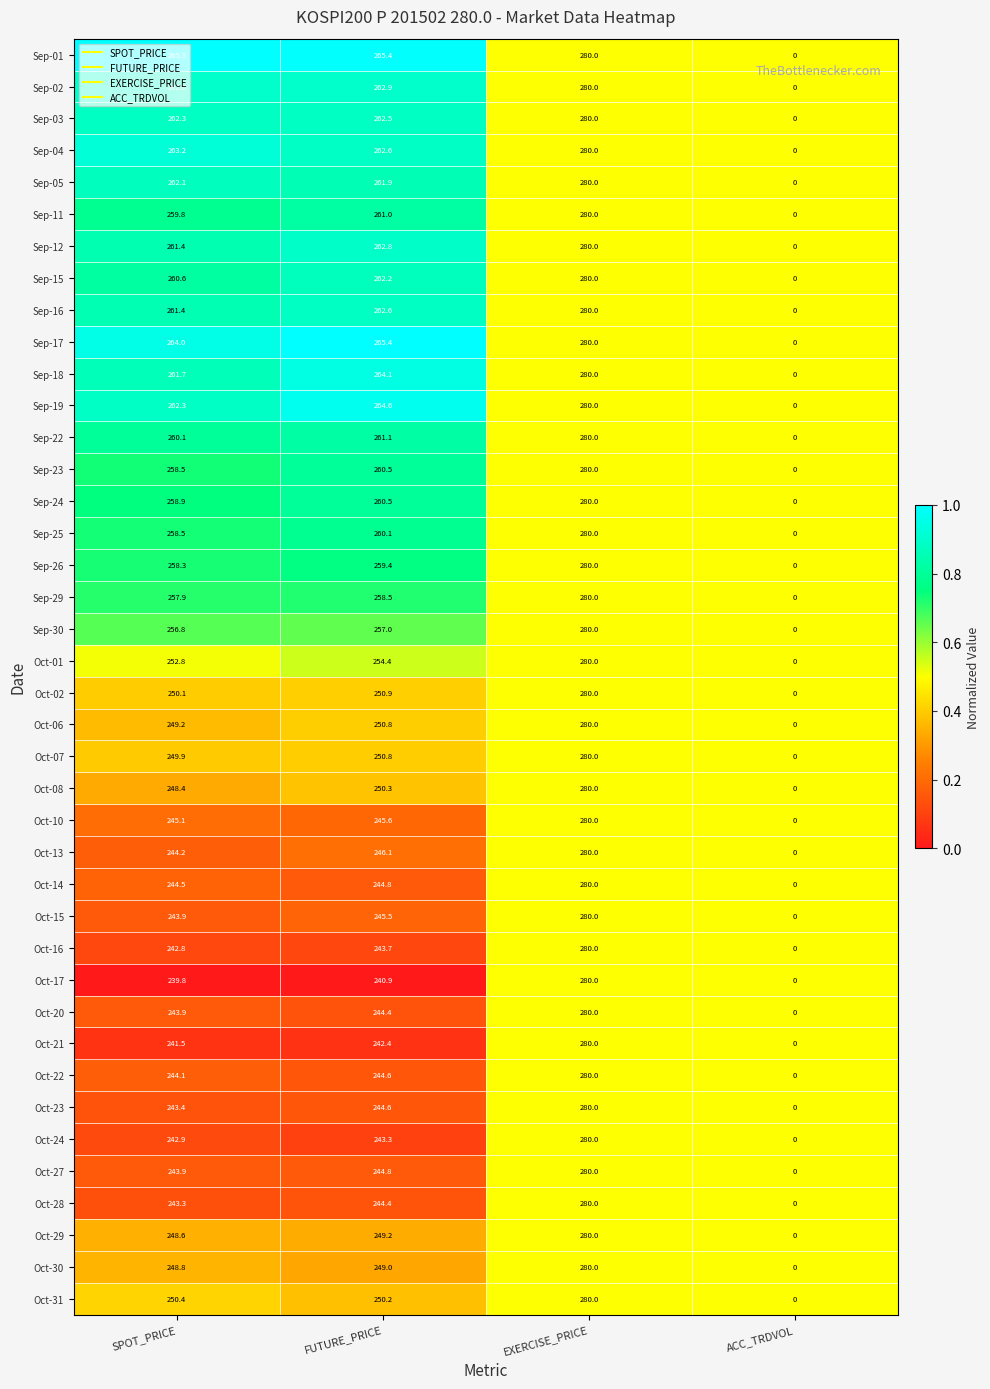

What is the maximum value shown in the chart?

280.0